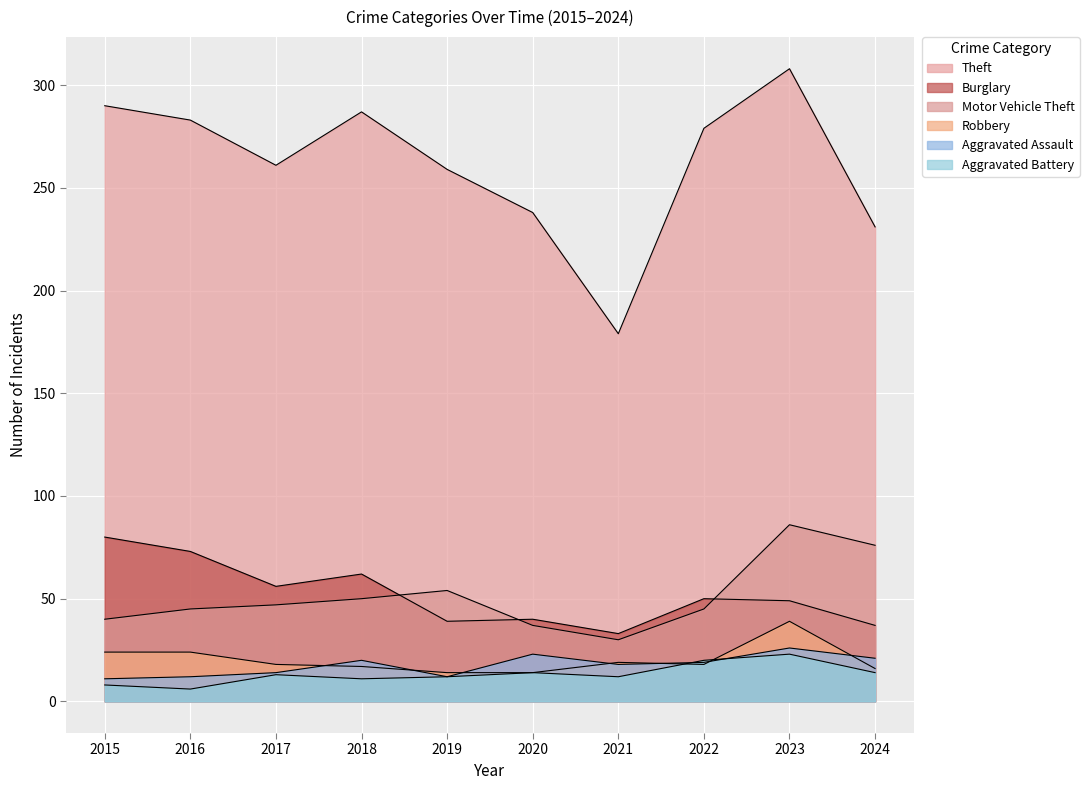

True or false: Burglary and Aggravated Battery cross at least once.

False